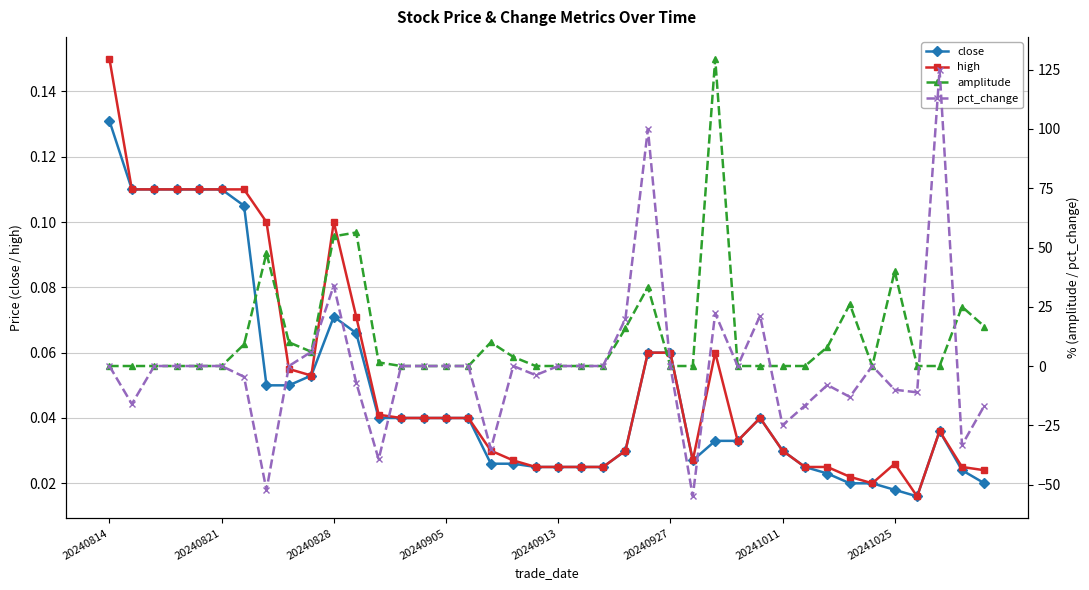

True or false: high has more than 0 points higher than both neighbors.

True